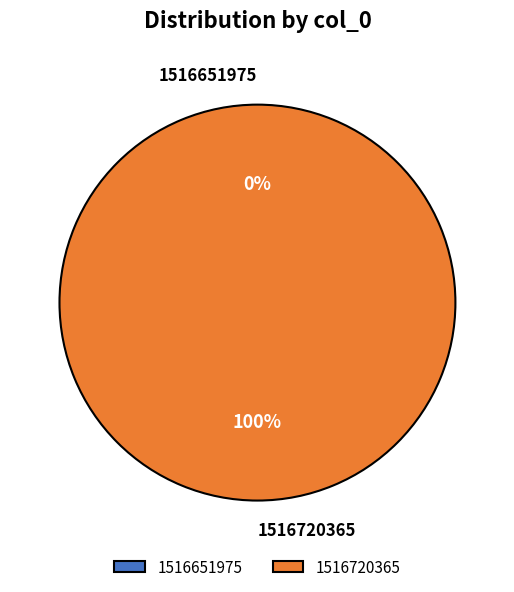

How many slices are in this pie chart?

2